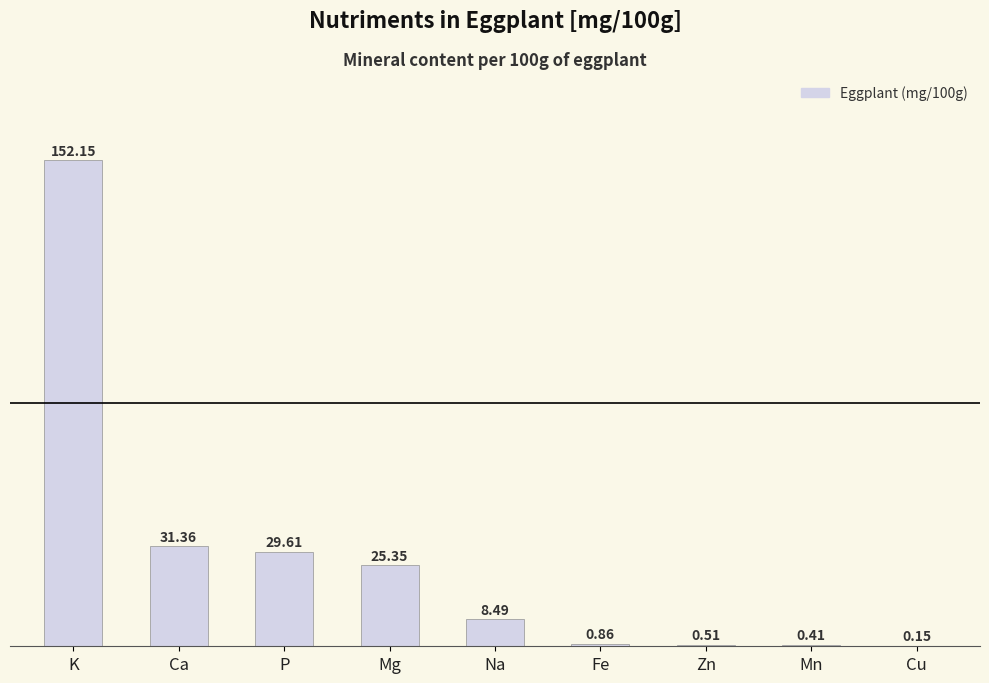

Between Mg and K, which is larger?

K